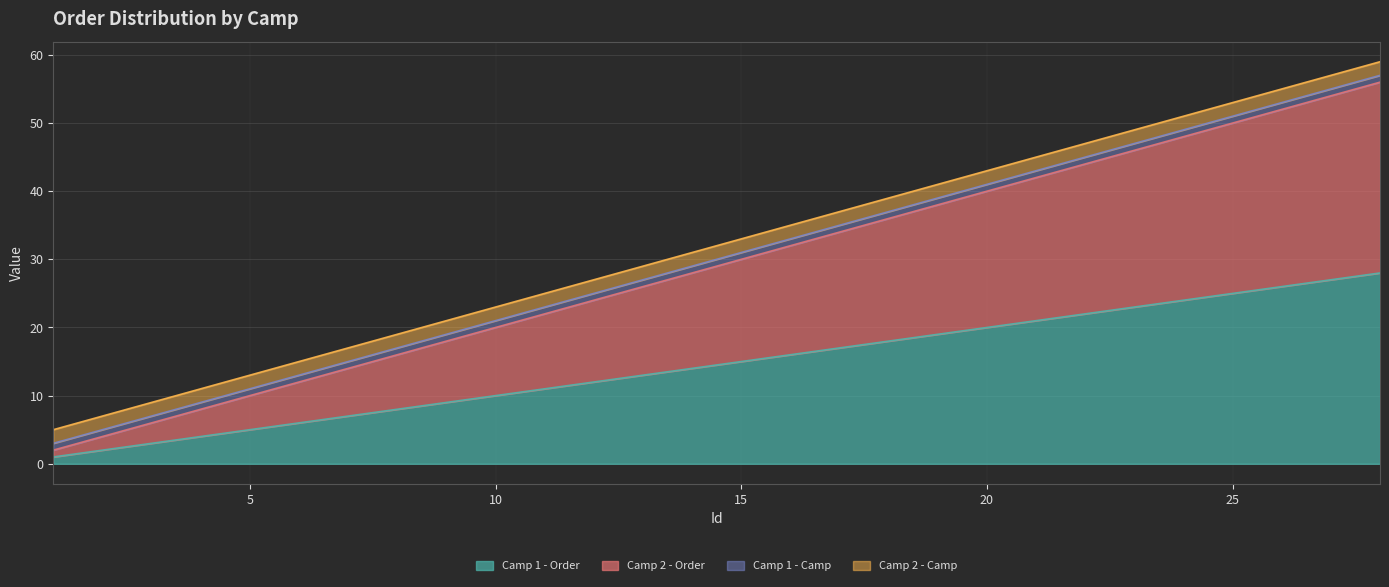

Does the chart display data point markers on the line(s)?

No